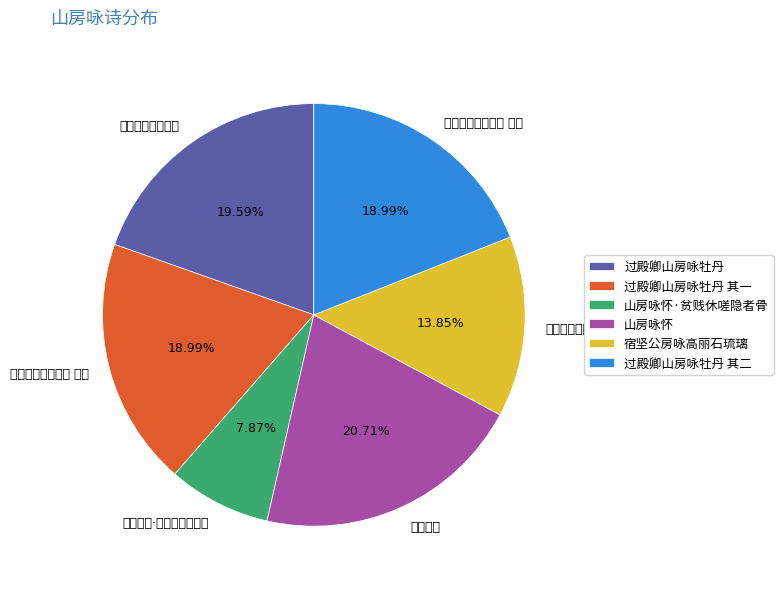

What is the ratio of the value at 过殿卿山房咏牡丹 其一 to the value at 山房咏怀·贫贱休嗟隐者骨?

2.4